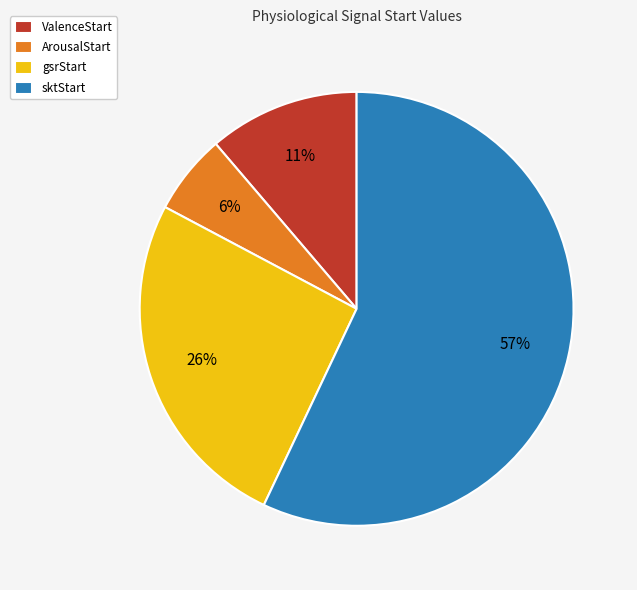

Rank the categories by value from lowest to highest.

ArousalStart, ValenceStart, gsrStart, sktStart